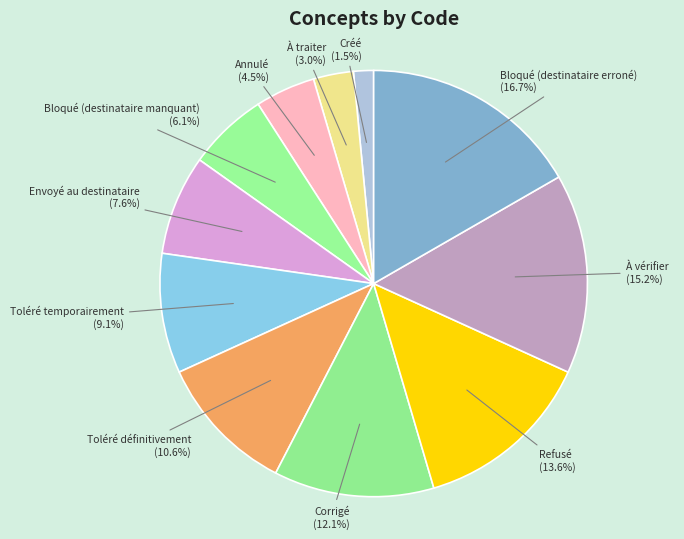

Rank the categories by value from lowest to highest.

Créé, À traiter, Annulé, Bloqué (destinataire manquant), Envoyé au destinataire, Toléré temporairement, Toléré définitivement, Corrigé, Refusé, À vérifier, Bloqué (destinataire erroné)